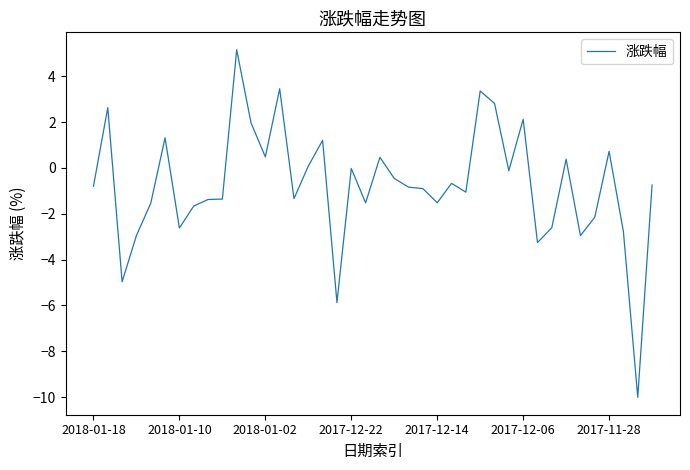

What is the minimum value shown in the chart?

-10.0